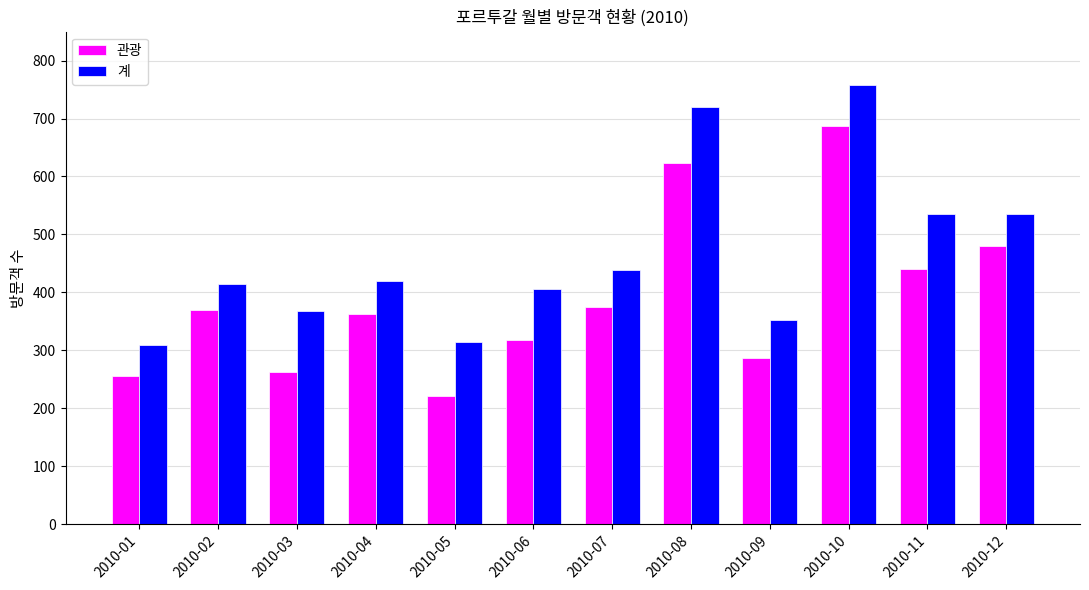

Which series has the largest total across all categories?

계